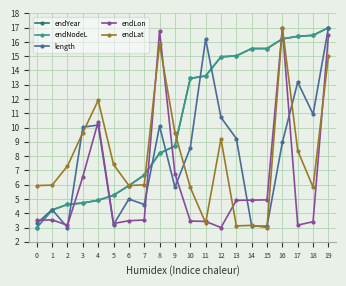

Reading left to right, list all the values displayed in this chart.

endYear: 0=3.0	1=4.2	2=4.6	3=4.7	4=4.9	5=5.3	6=5.9	7=6.7	8=8.2	9=8.7	10=13.4	11=13.6	12=15.0	13=15.0	14=15.5	15=15.5	16=16.2	17=16.4	18=16.5	19=17.0
endNodeL: 0=3.0	1=4.2	2=4.6	3=4.7	4=4.9	5=5.3	6=5.9	7=6.7	8=8.2	9=8.7	10=13.4	11=13.6	12=15.0	13=15.0	14=15.5	15=15.5	16=16.2	17=16.4	18=16.5	19=17.0
length: 0=3.3	1=4.3	2=3.0	3=10.0	4=10.2	5=3.2	6=5.0	7=4.6	8=10.1	9=5.8	10=8.6	11=16.2	12=10.7	13=9.2	14=3.1	15=3.1	16=9.0	17=13.2	18=10.9	19=17.0
endLon: 0=3.5	1=3.5	2=3.2	3=6.6	4=10.4	5=3.3	6=3.5	7=3.5	8=16.8	9=6.8	10=3.5	11=3.4	12=3.0	13=4.9	14=4.9	15=4.9	16=17.0	17=3.2	18=3.4	19=16.5
endLat: 0=5.9	1=6.0	2=7.3	3=9.6	4=11.9	5=7.4	6=5.9	7=6.0	8=15.9	9=9.6	10=5.8	11=3.3	12=9.2	13=3.1	14=3.2	15=3.0	16=17.0	17=8.4	18=5.8	19=15.0